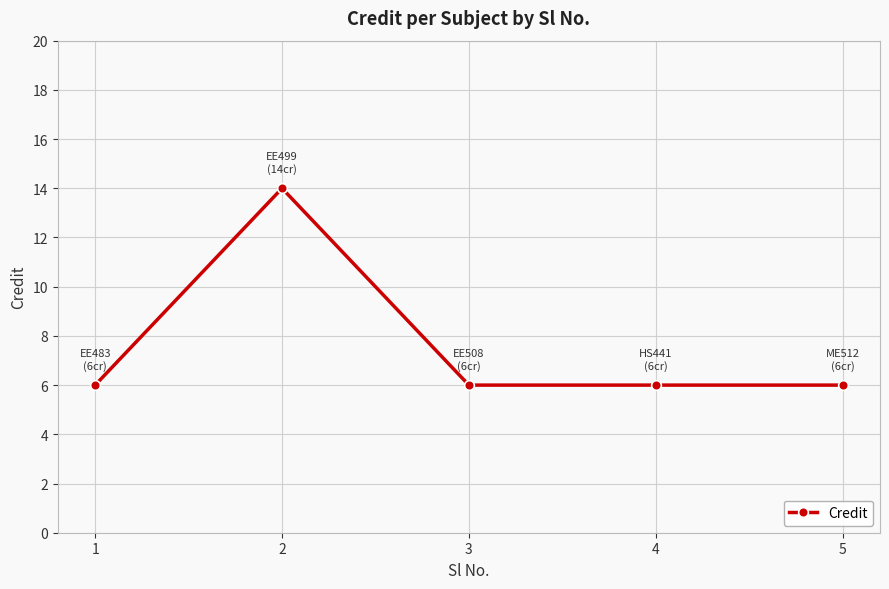

Is it true that the value at 2 is 14?

True